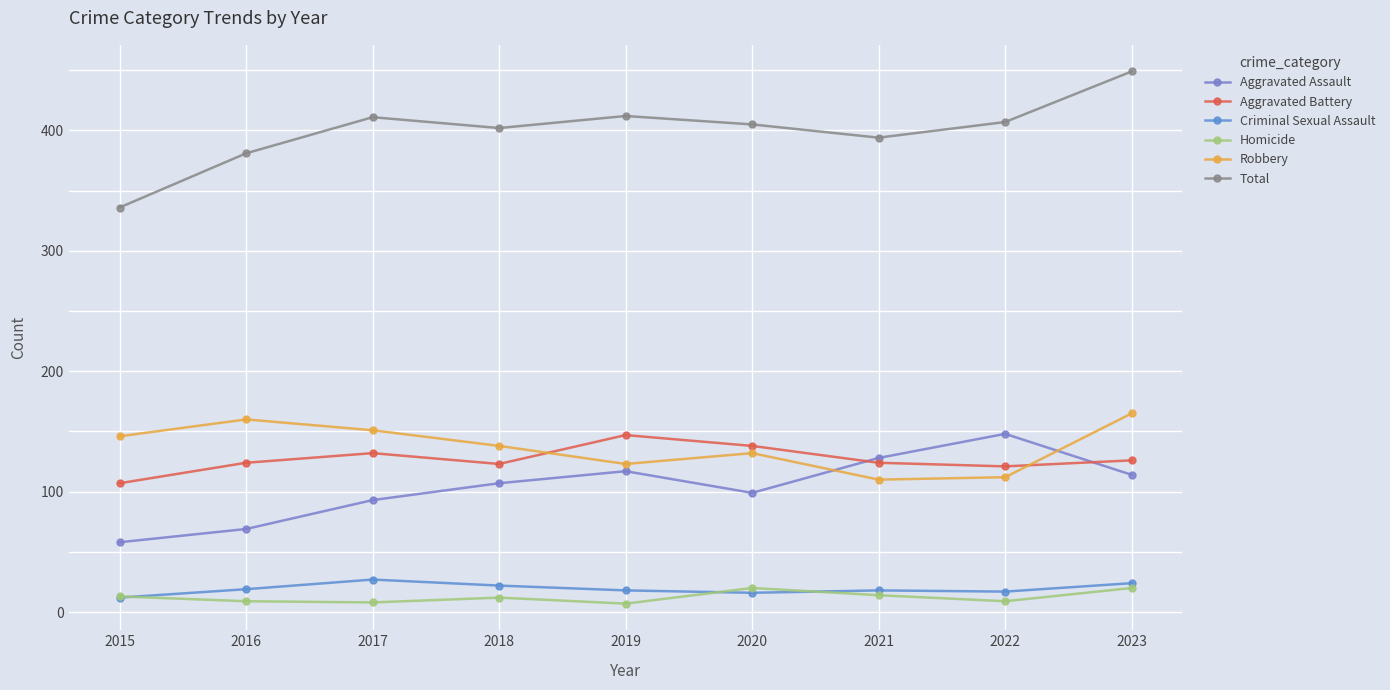

List the labels in order of Aggravated Battery value, largest first.

2019, 2020, 2017, 2023, 2016, 2021, 2018, 2022, 2015